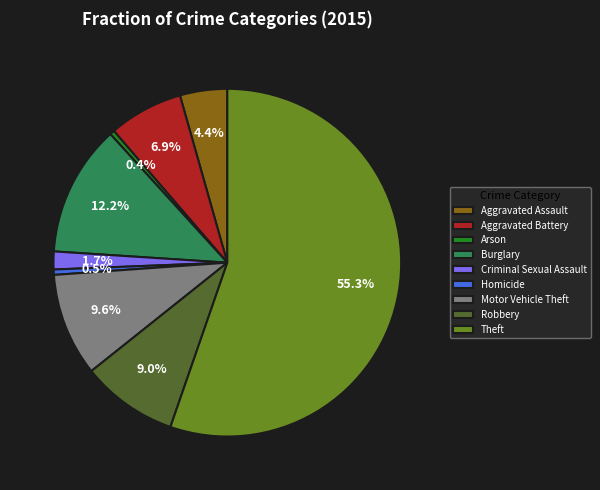

True or false: Aggravated Battery accounts for 12% of the total.

False